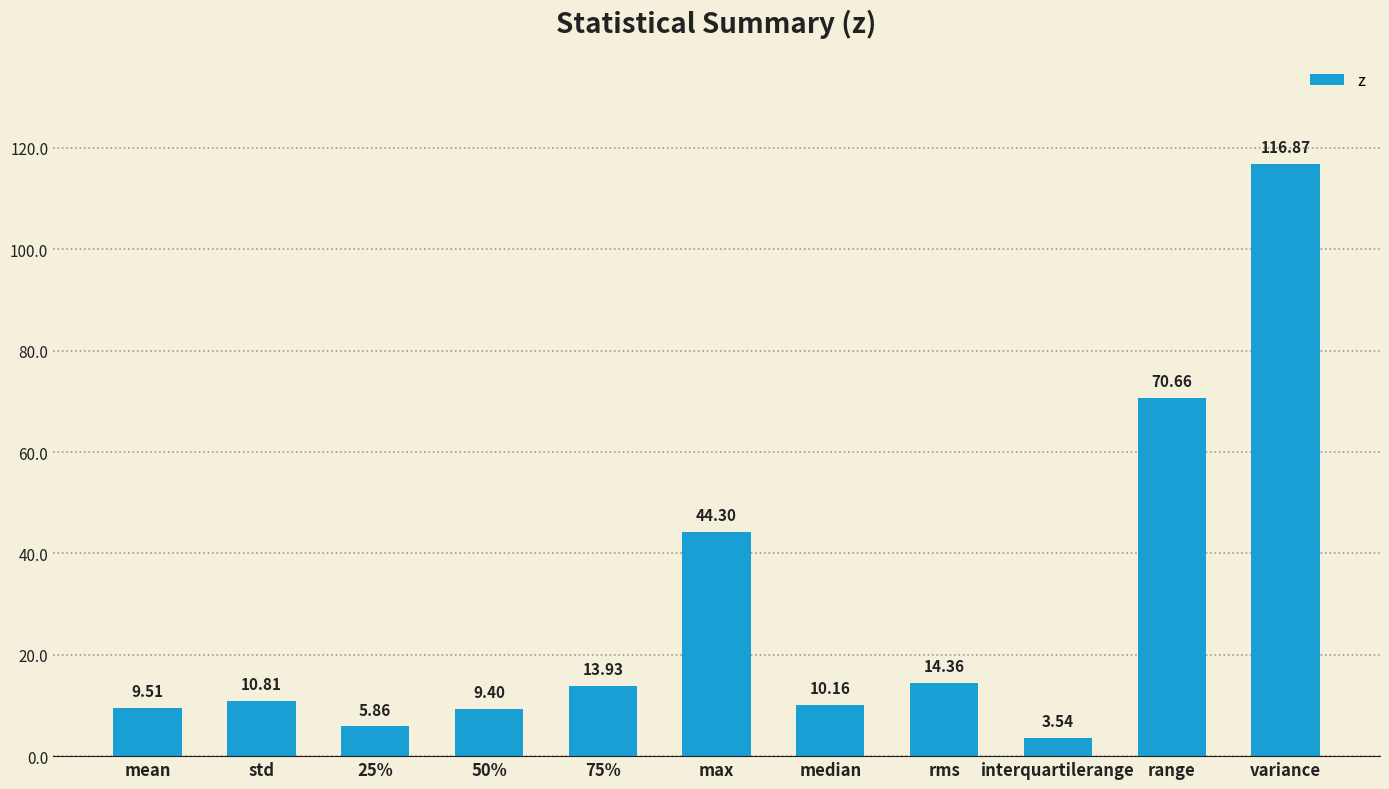

Where does the data first go above 10?

std